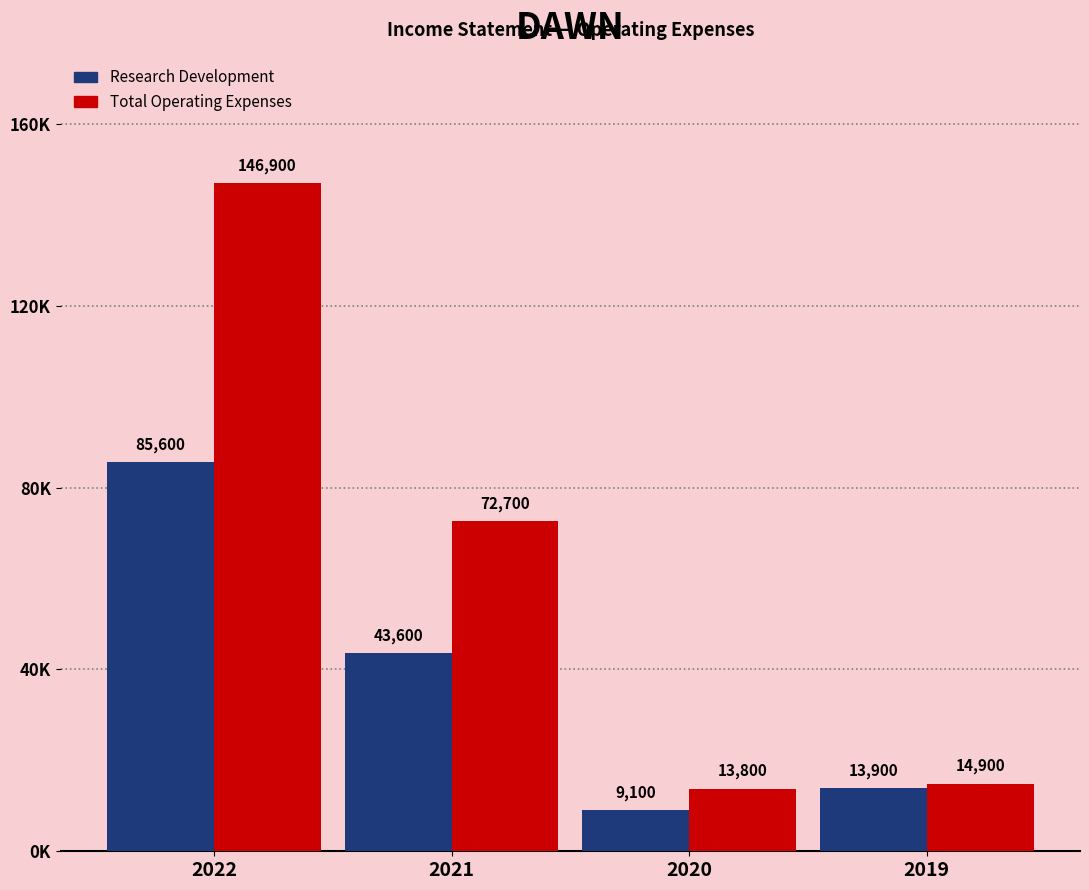

What is the sum of all Total Operating Expenses values?

248300